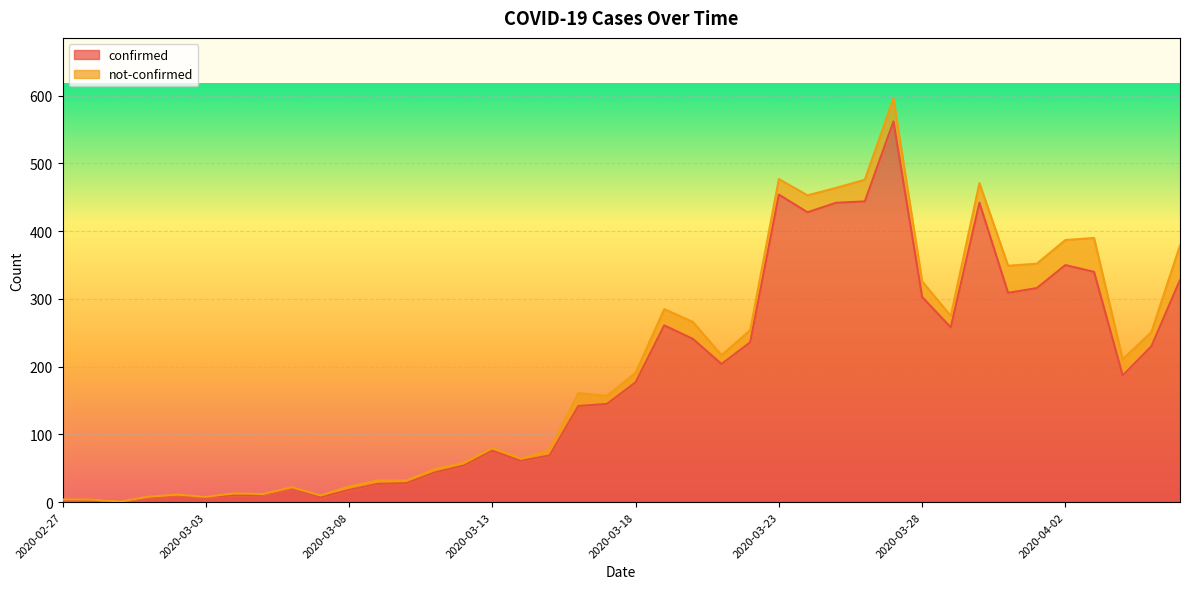

Between 2020-03-11 and 2020-03-07, which is larger?

2020-03-11